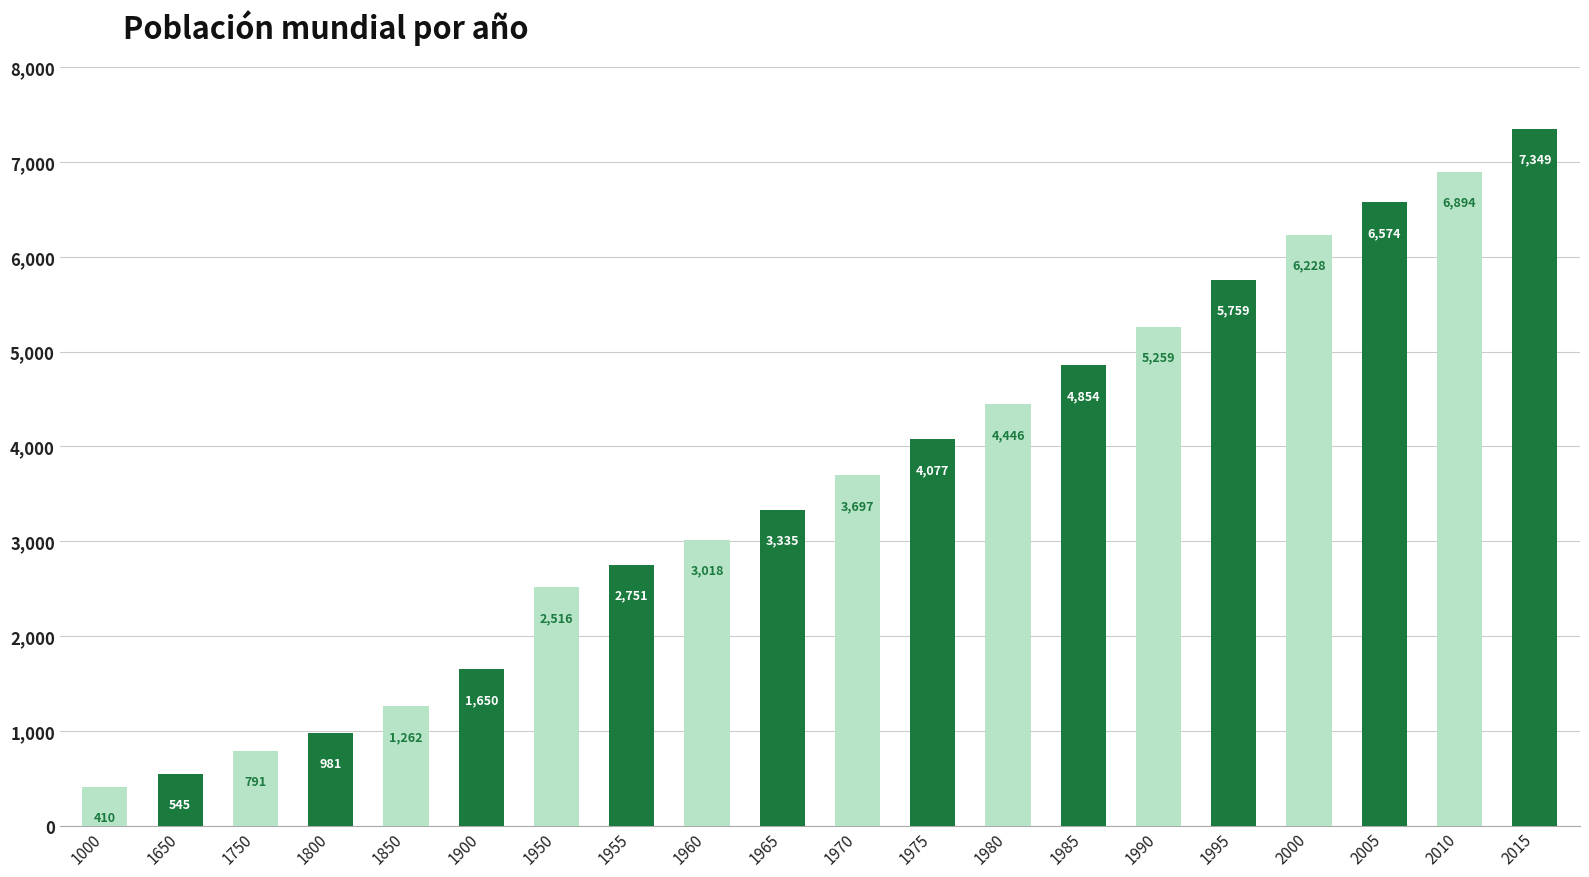

Rank the categories by value from highest to lowest.

2015, 2010, 2005, 2000, 1995, 1990, 1985, 1980, 1975, 1970, 1965, 1960, 1955, 1950, 1900, 1850, 1800, 1750, 1650, 1000